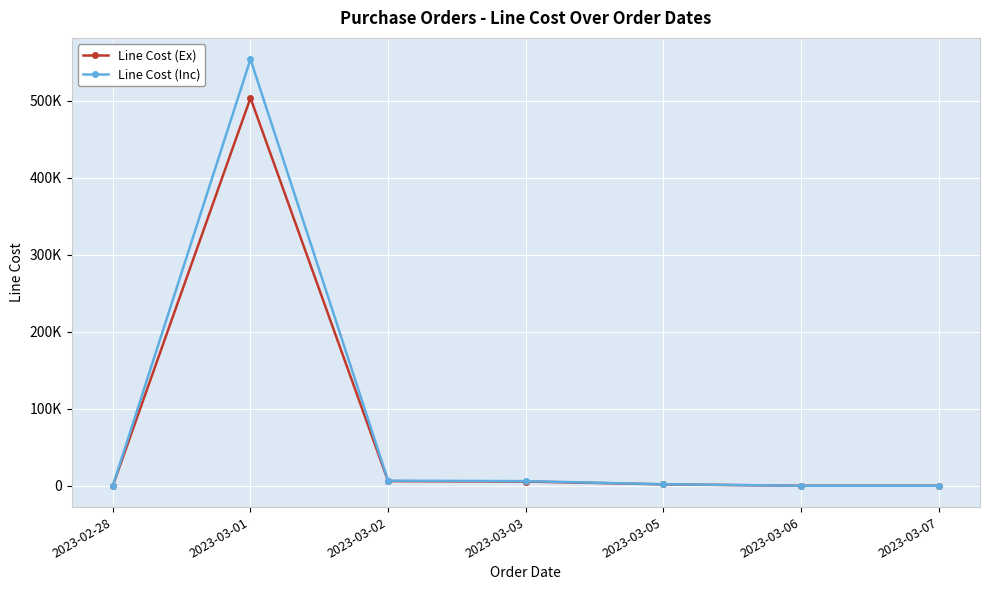

True or false: Line Cost (Inc) and Line Cost (Ex) cross at least once.

False